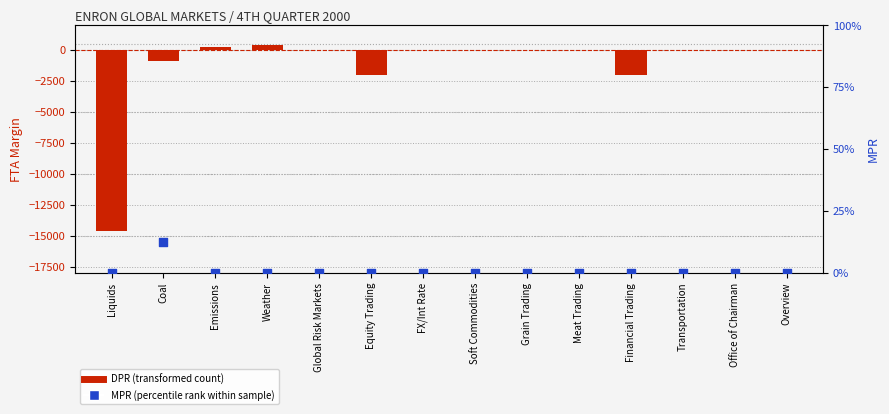

At how many categories does at least one series exceed -7171?

14